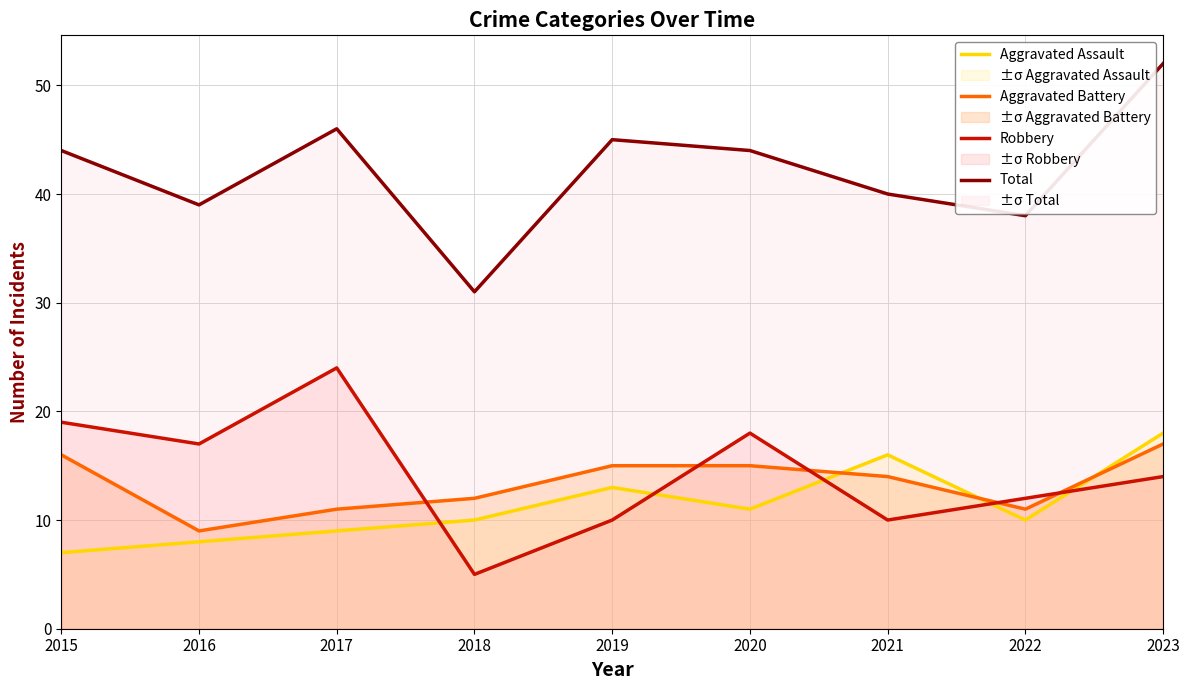

Is it true that Robbery equals 5 at 2023?

False